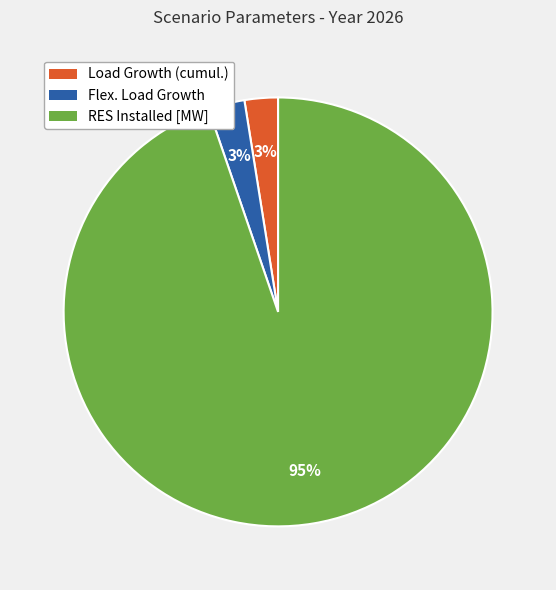

What is the largest slice in the pie chart?

RES Installed [MW]